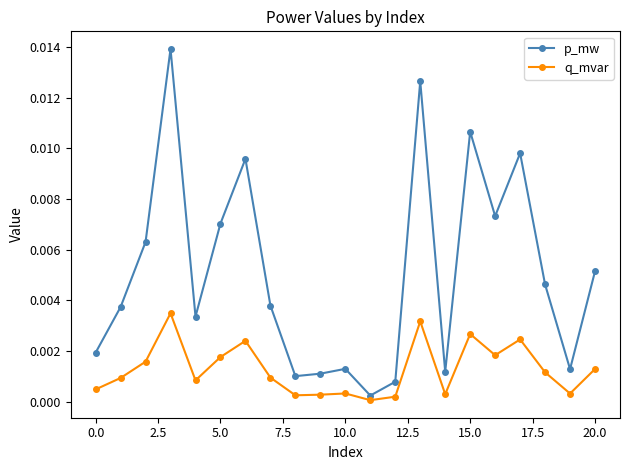

Which series has the largest total across all categories?

p_mw